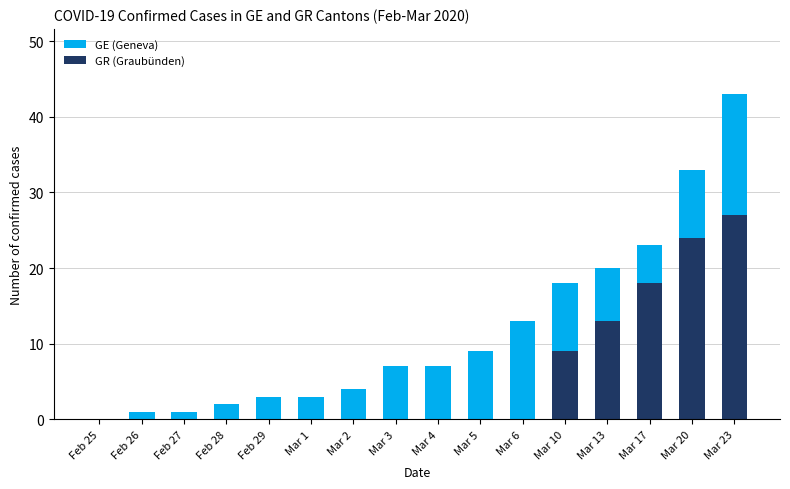

How many positive values does the GE (Geneva) series have?

15